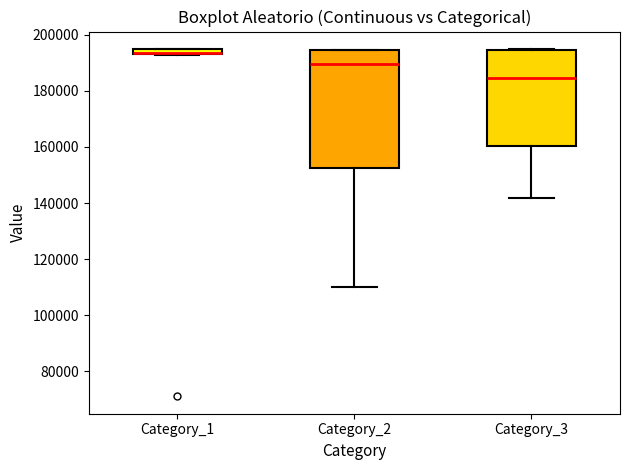

Which box is the tallest, from its lower edge to its upper edge?

Category_2